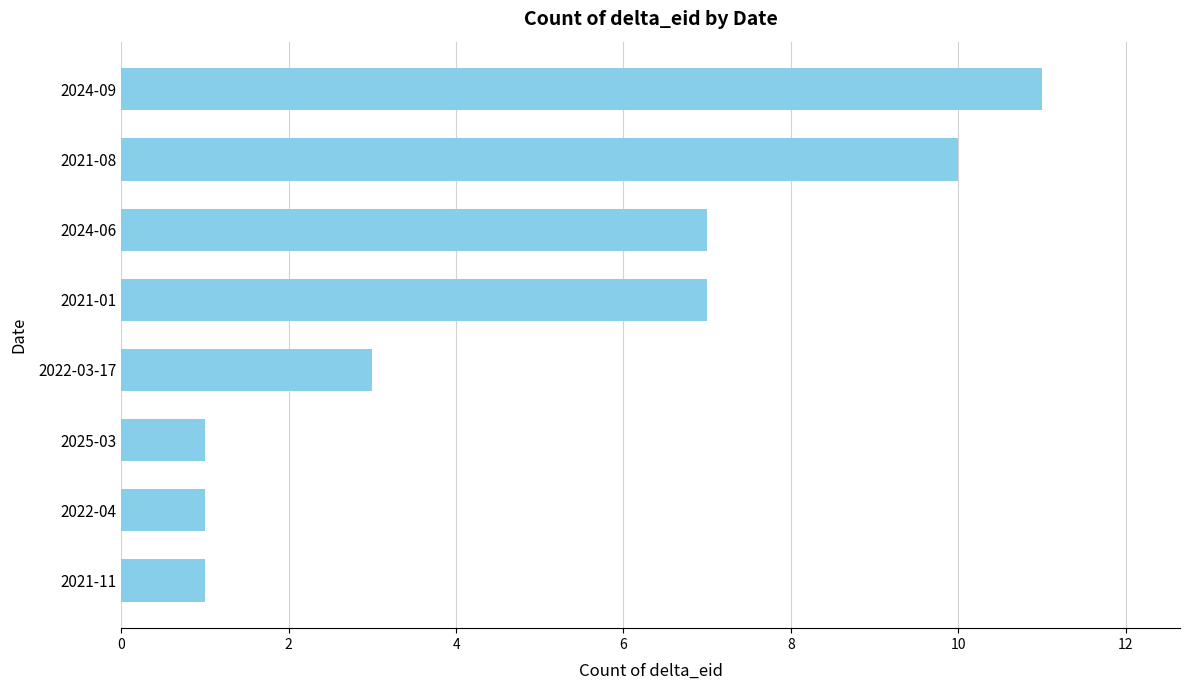

Does the chart contain stacked bars?

No